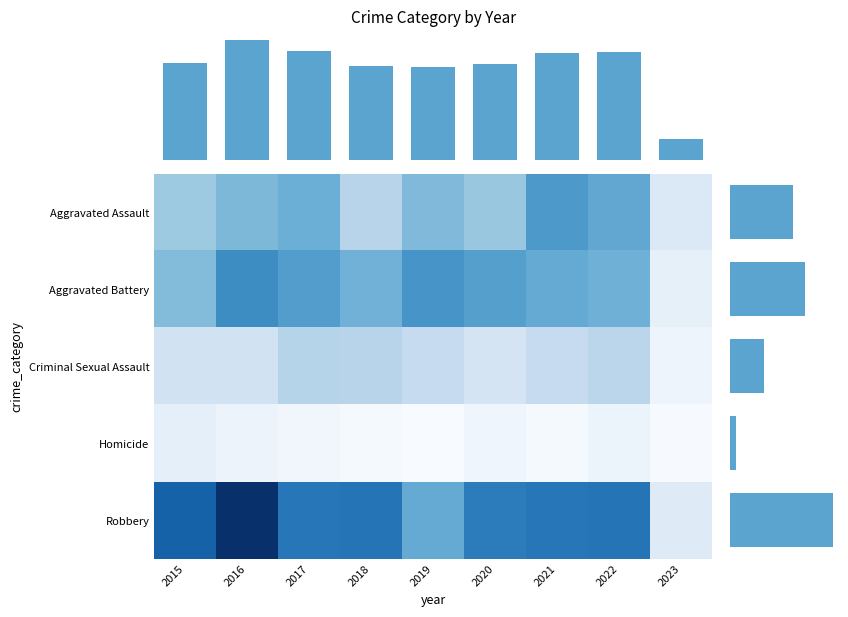

What is the maximum value for Homicide?

13